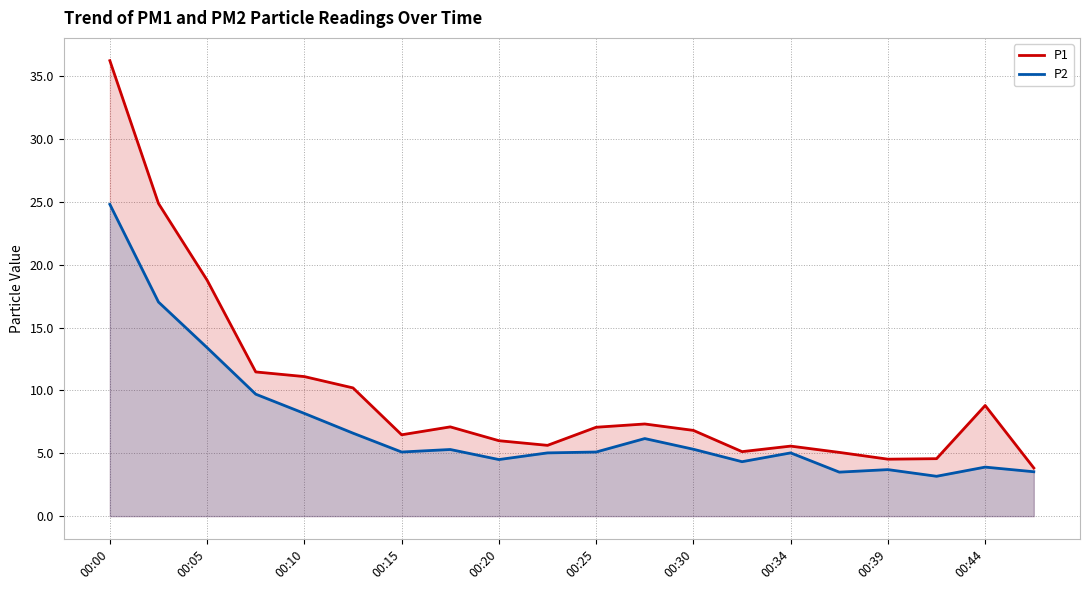

What is the difference between the maximum and minimum values in the P2 series?

21.6